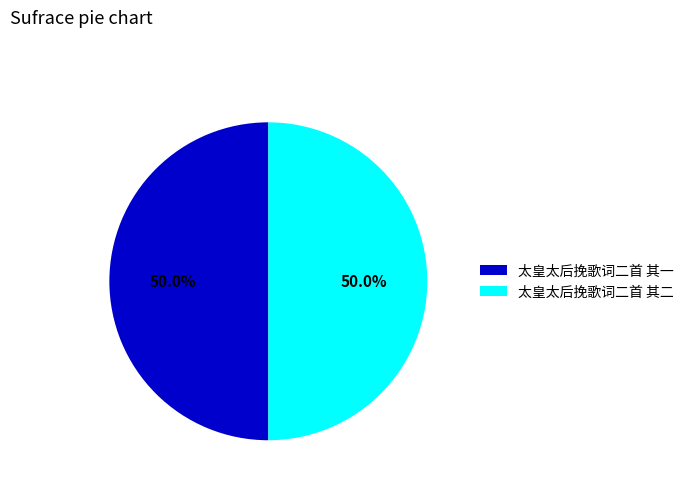

What percentage is the 太皇太后挽歌词二首 其二 slice, to the nearest percent?

50%